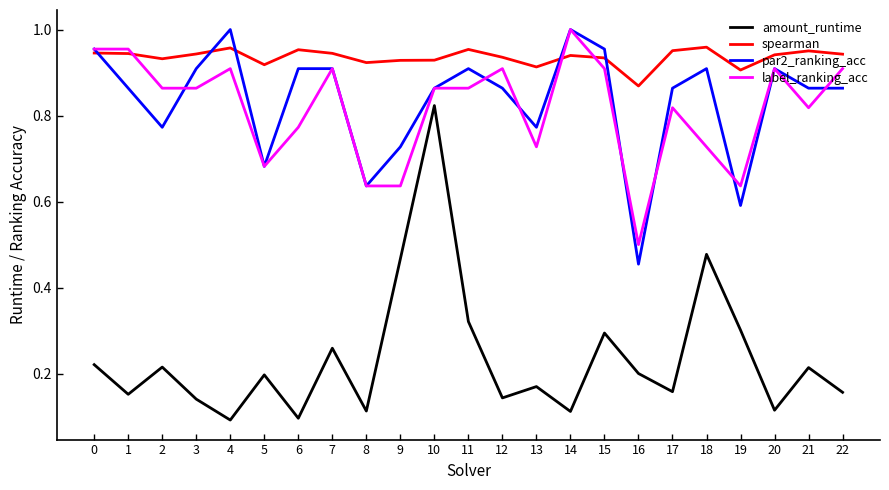

The value of spearman at 11 is 1.0. True or false?

True